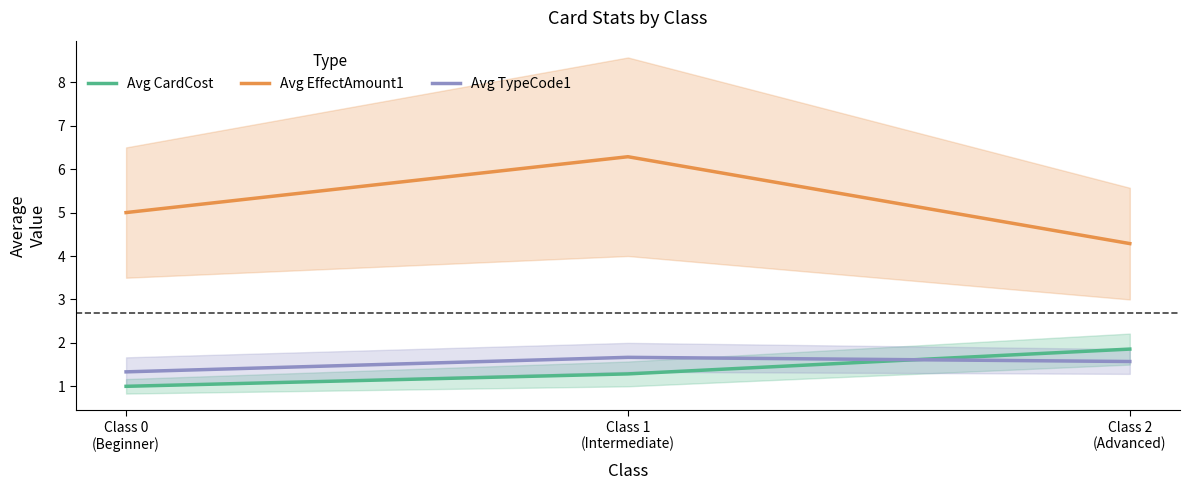

At which category is the sum across all series the highest?

Class 1
(Intermediate)